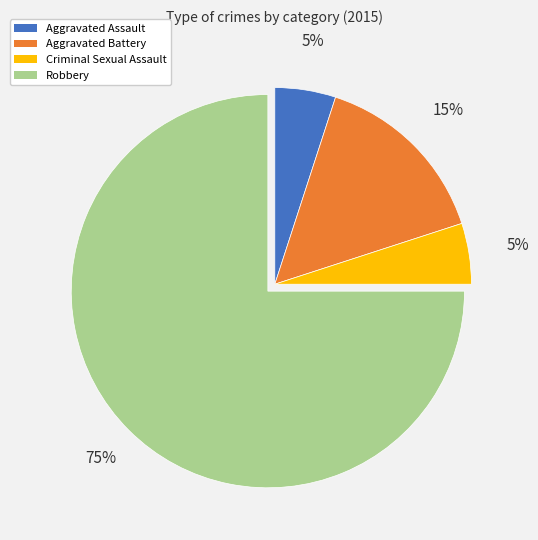

The Aggravated Battery slice represents 15% of the pie. True or false?

True